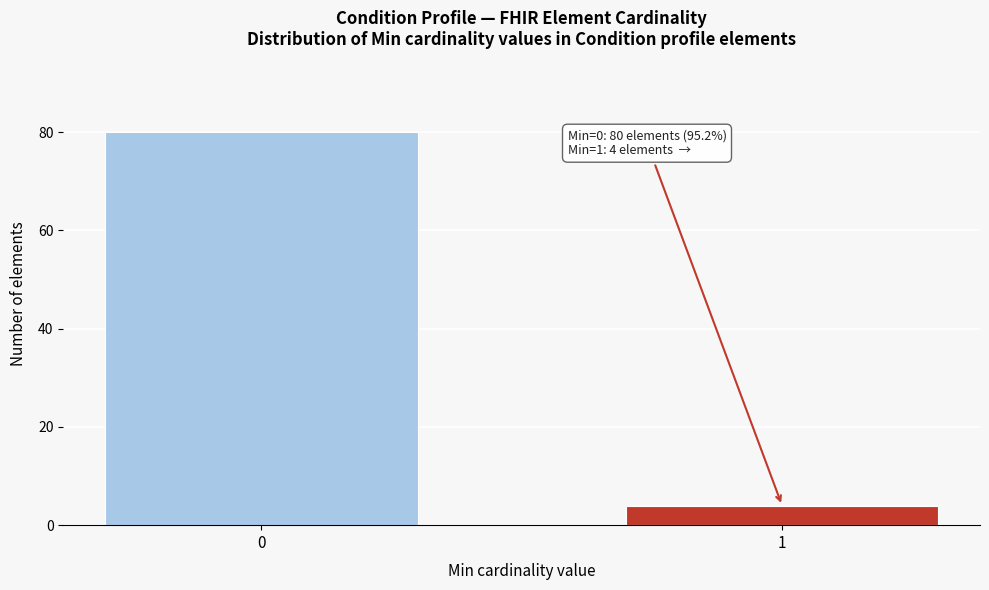

Reading right to left, extract all data points from this chart.

4	80